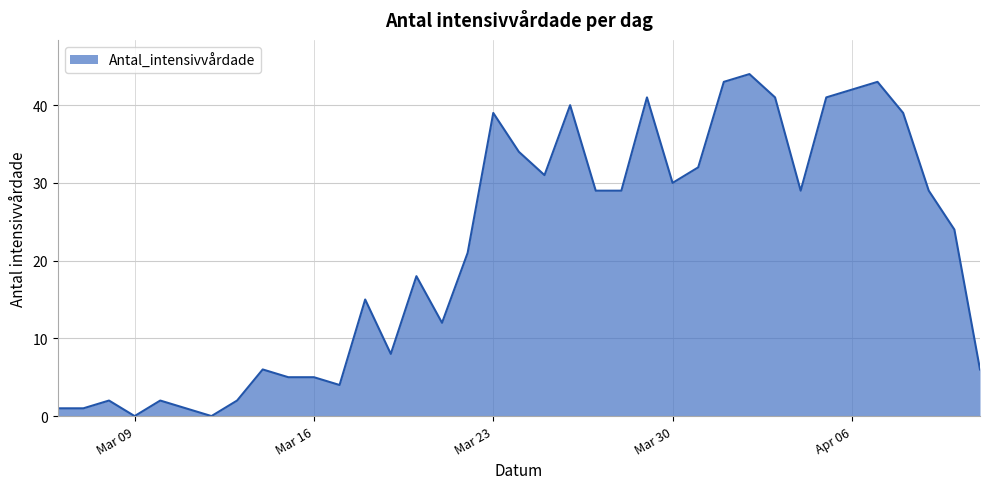

What is the maximum value shown in the chart?

44